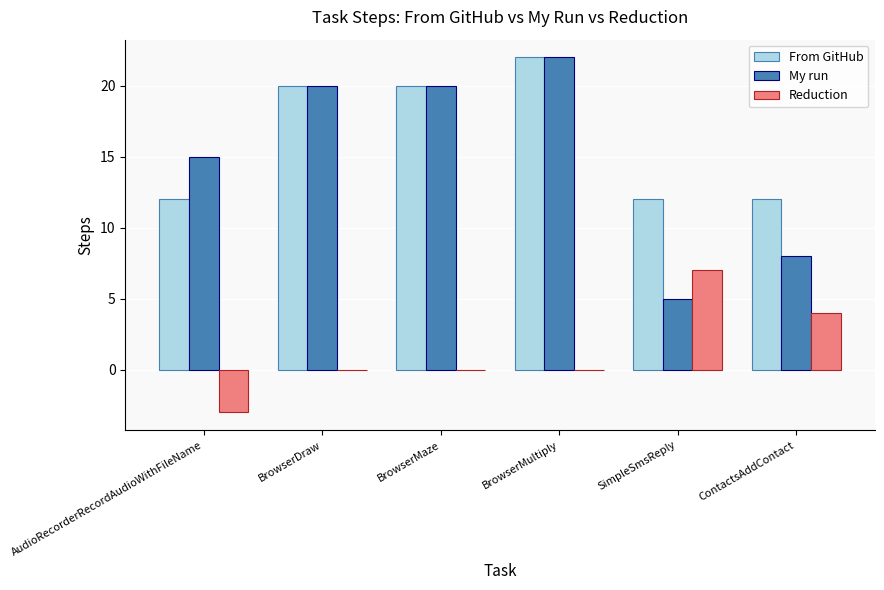

Reading left to right, extract all data points from this chart.

From GitHub: 12	20	20	22	12	12
My run: 15	20	20	22	5	8
Reduction: -3	0	0	0	7	4